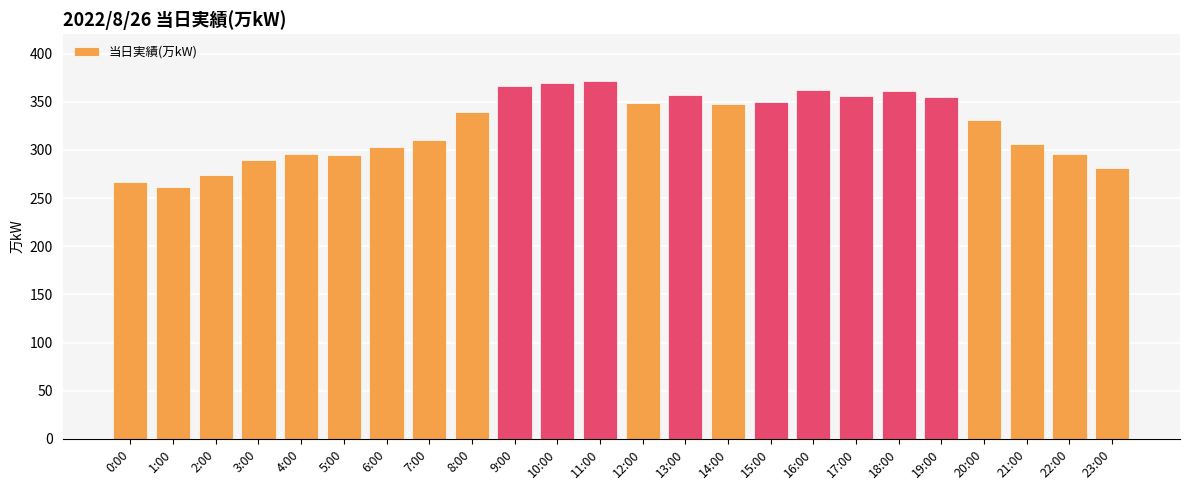

Count the number of categories in the chart.

24